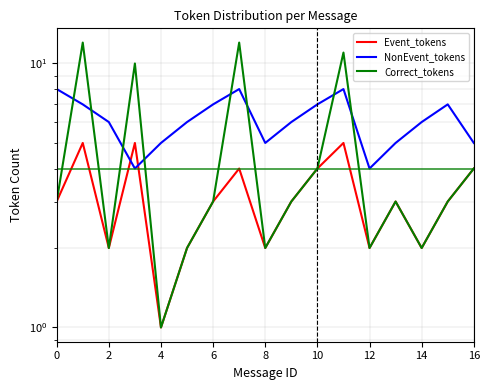

How many interior local peaks does the Correct_tokens series have?

5